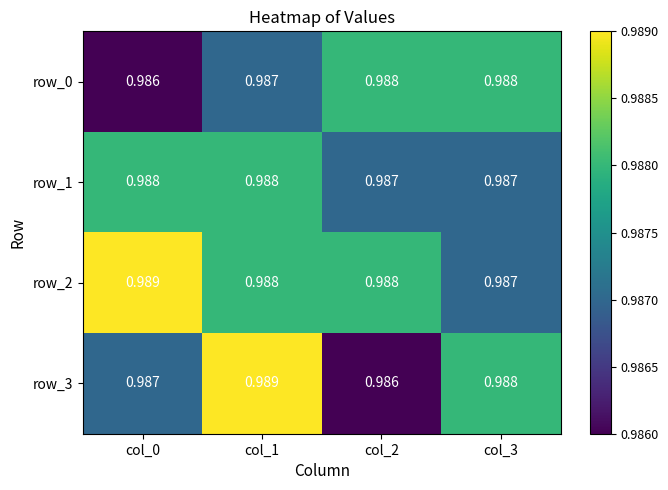

Reading right to left, list all the values displayed in this chart.

row_0: col_3=1.0	col_2=1.0	col_1=1.0	col_0=1.0
row_1: col_3=1.0	col_2=1.0	col_1=1.0	col_0=1.0
row_2: col_3=1.0	col_2=1.0	col_1=1.0	col_0=1.0
row_3: col_3=1.0	col_2=1.0	col_1=1.0	col_0=1.0